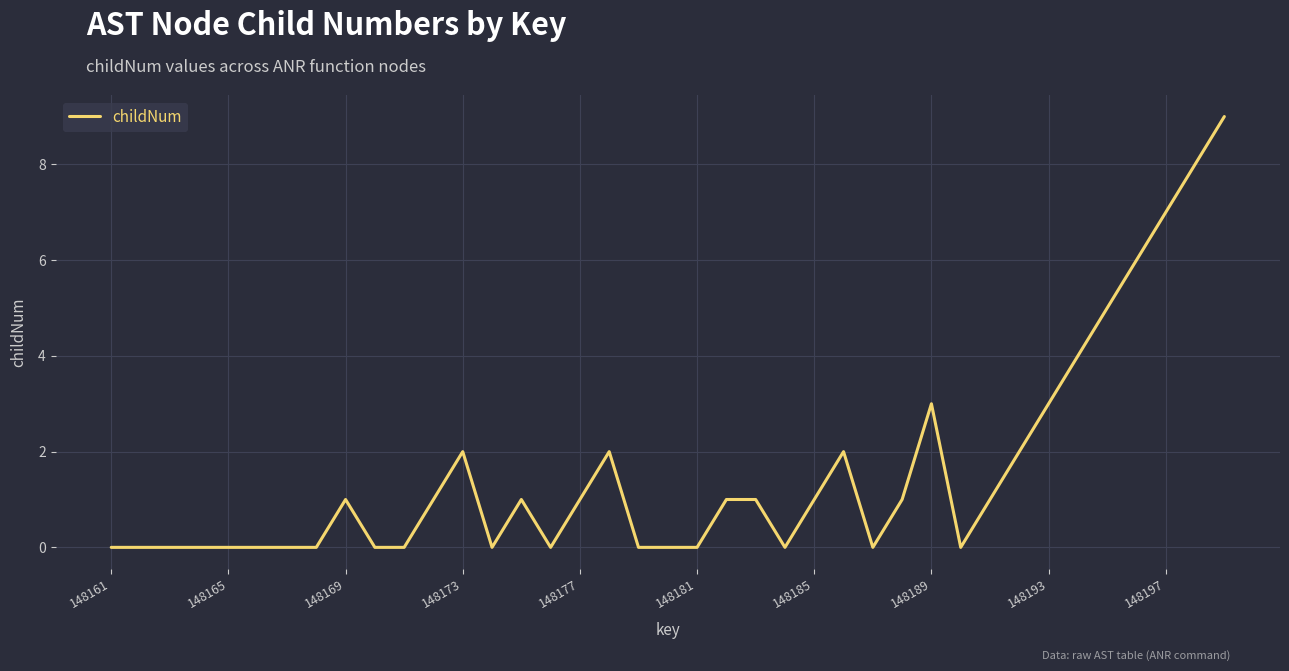

What is the difference between the maximum and minimum values?

9